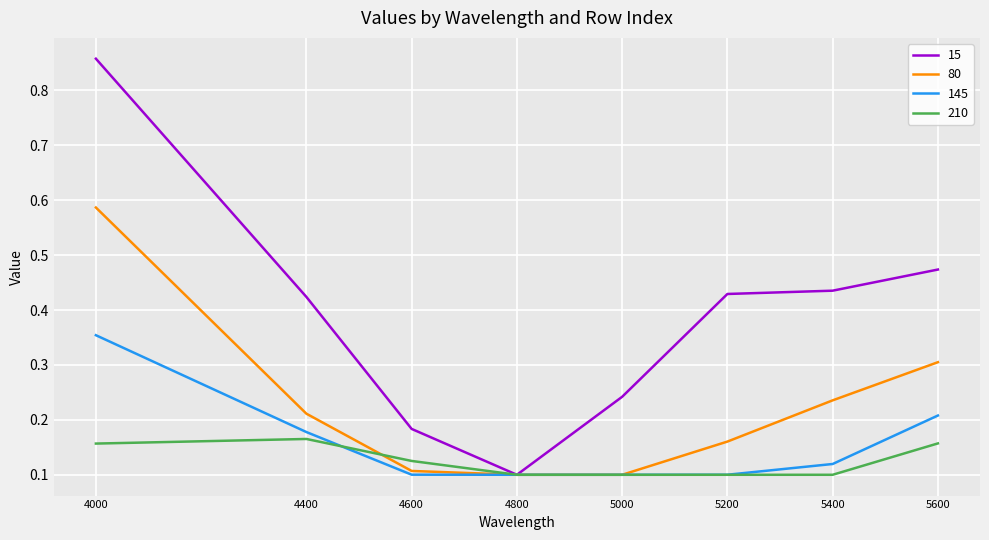

Between which two adjacent categories do 210 and 145 first intersect?

4400 and 4600